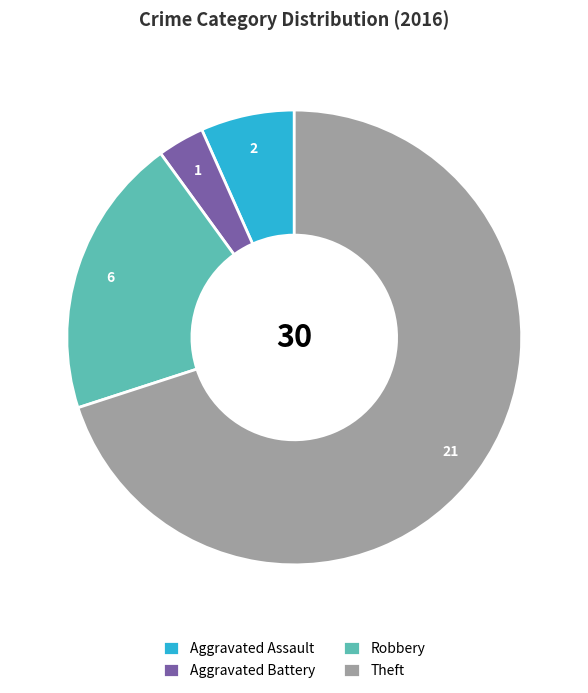

How many segments does this pie chart have?

4